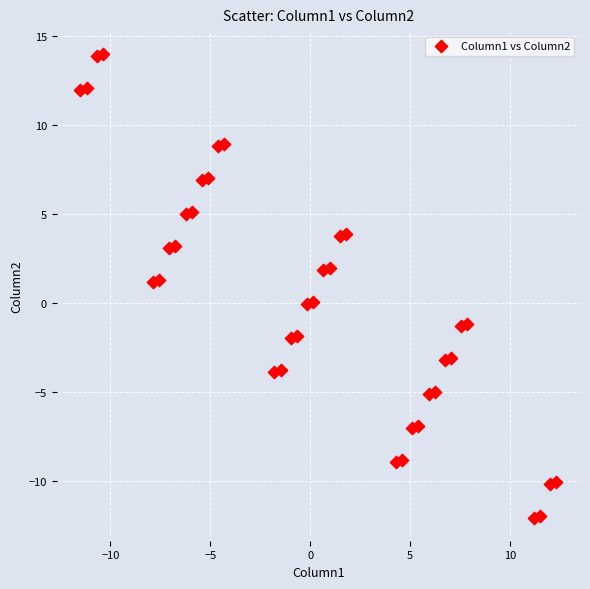

What is the range of Y values (max minus min)?

26.1